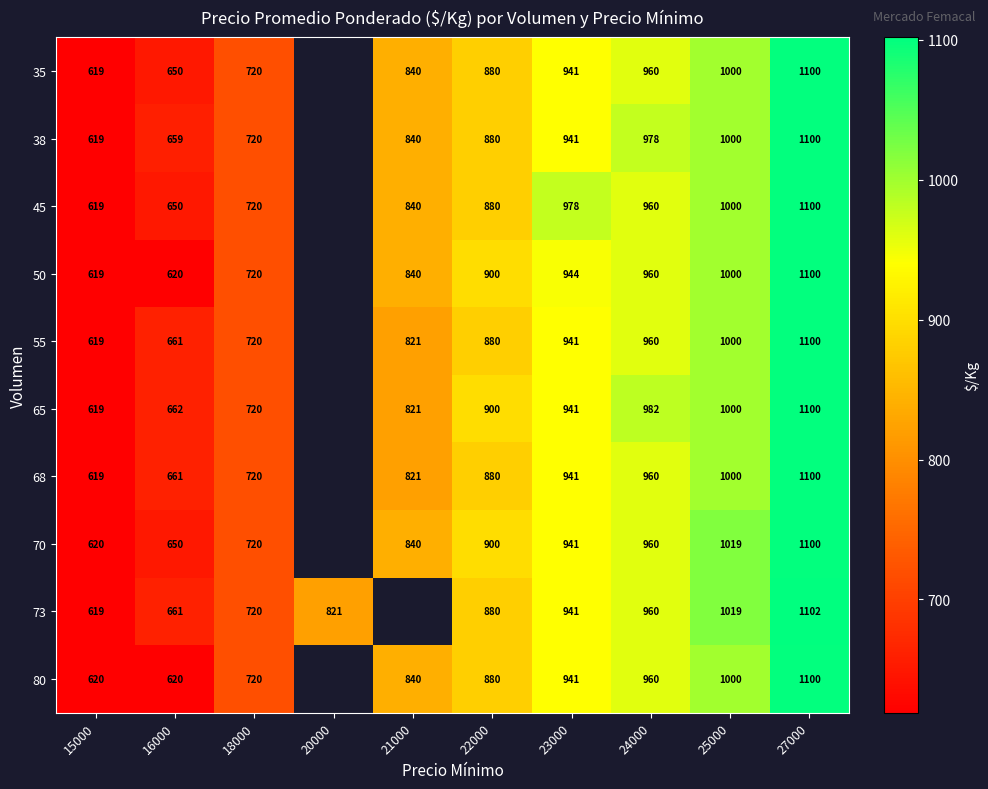

At which category does the chart reach its peak across all series?

27000